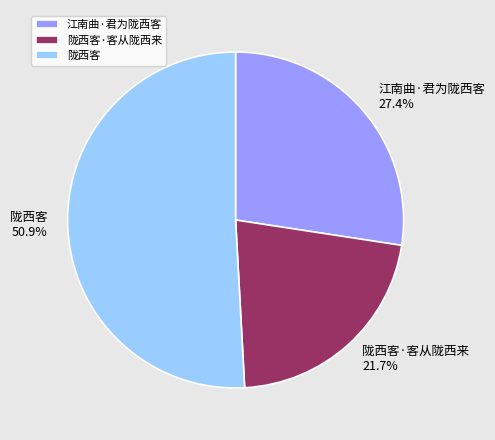

What percentage is the 江南曲·君为陇西客 slice, to the nearest percent?

27%